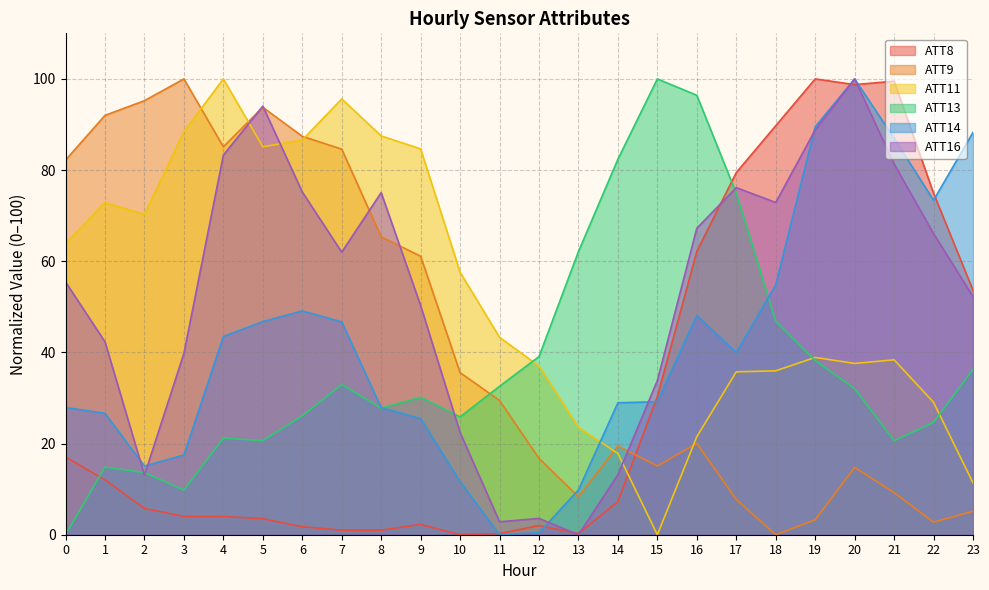

Which label corresponds to the smallest value in the chart?

10